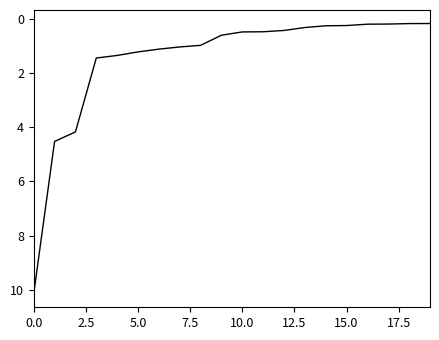

What is the sum of all values?

29.3